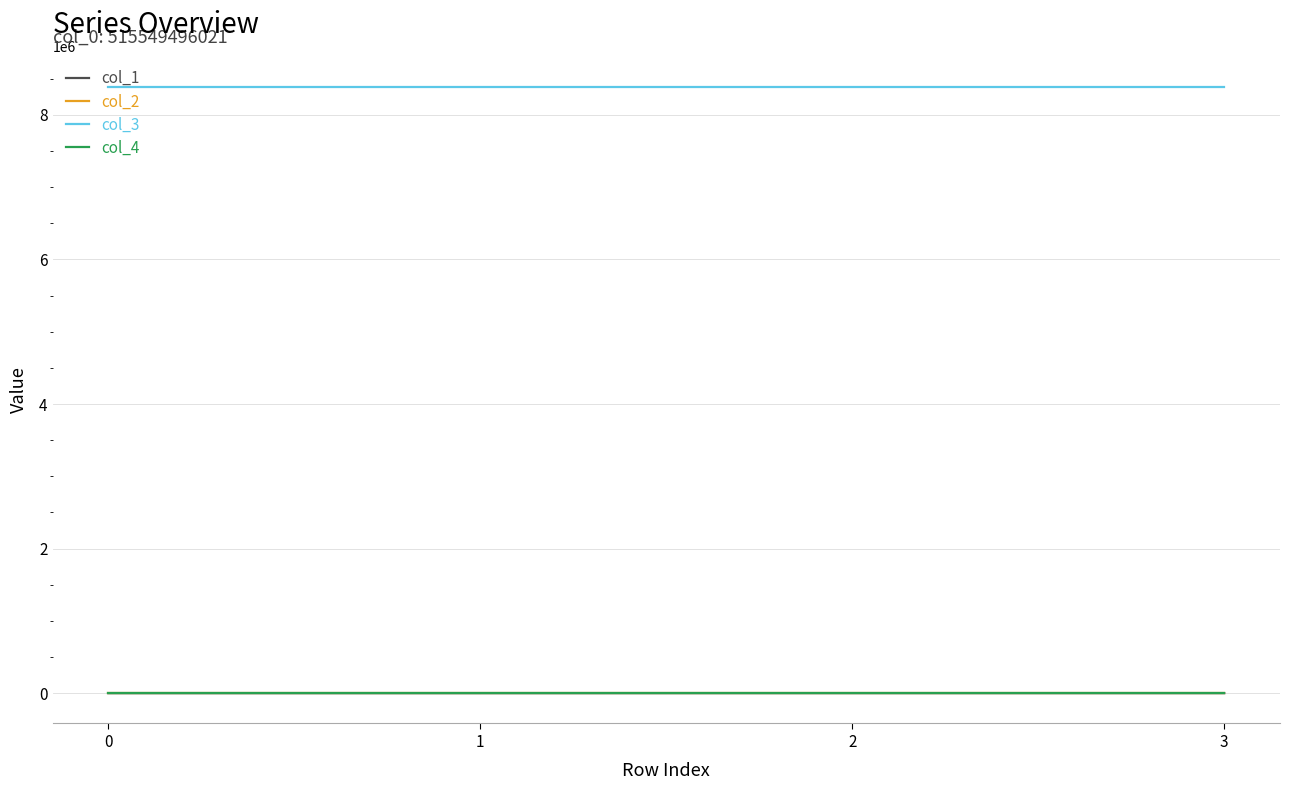

What is the sum of all col_1 values?

533.2